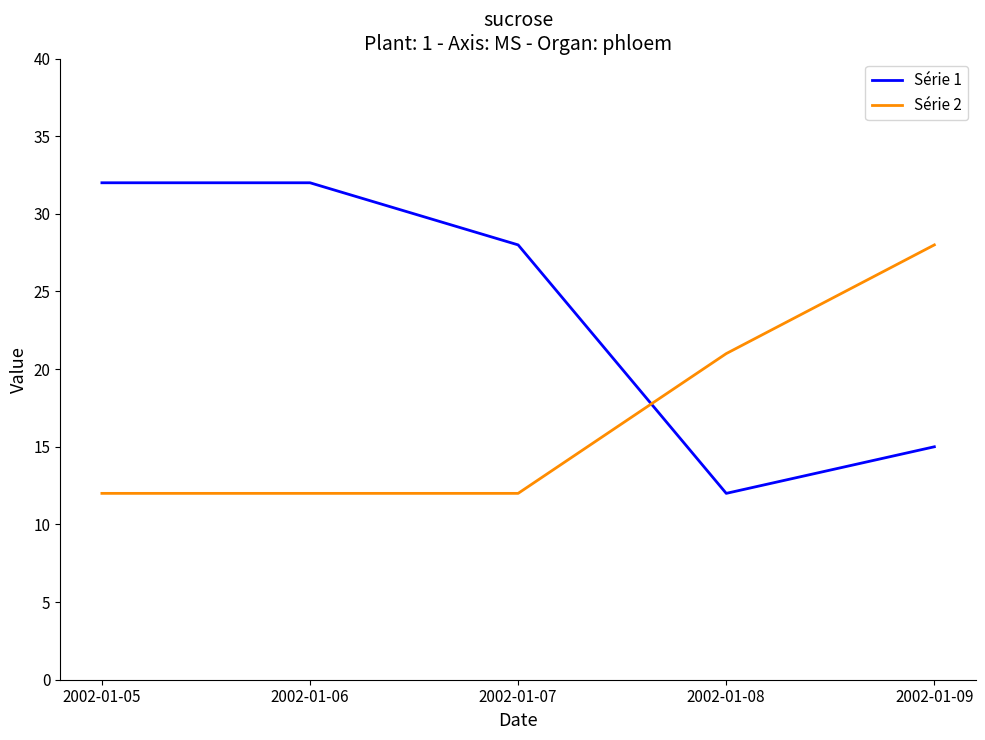

Reading left to right, what are all the values shown in this chart?

Série 1: 2002-01-05=32	2002-01-06=32	2002-01-07=28	2002-01-08=12	2002-01-09=15
Série 2: 2002-01-05=12	2002-01-06=12	2002-01-07=12	2002-01-08=21	2002-01-09=28